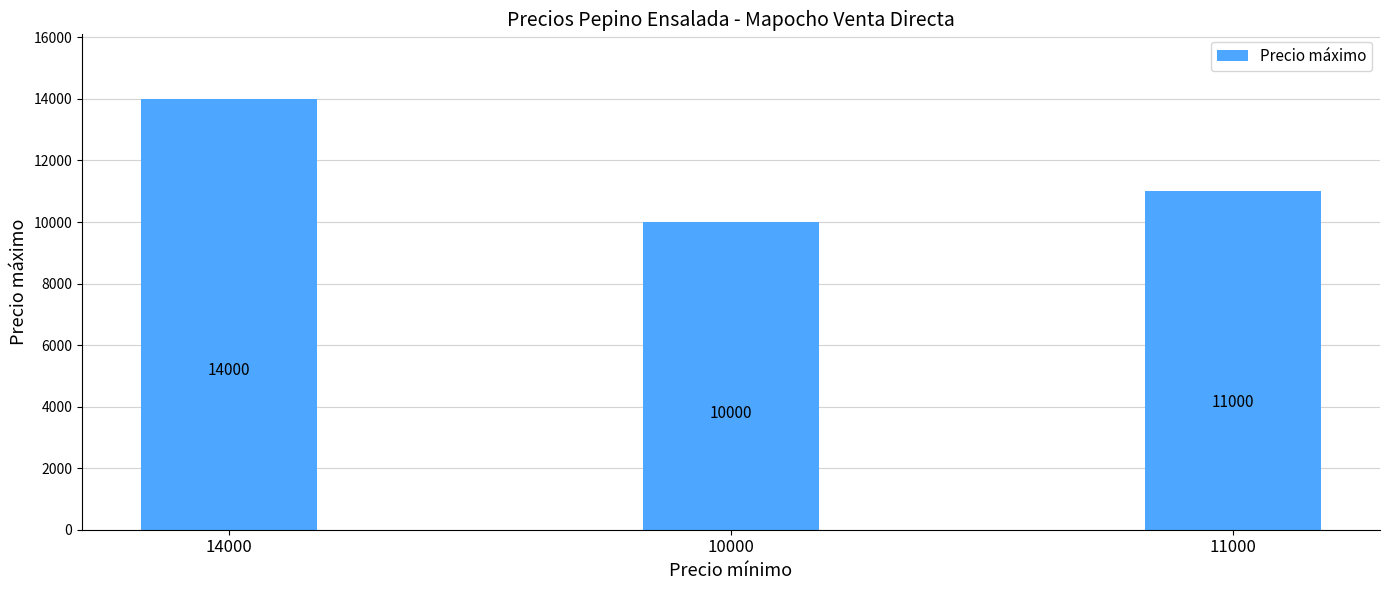

What is the average value?

11667